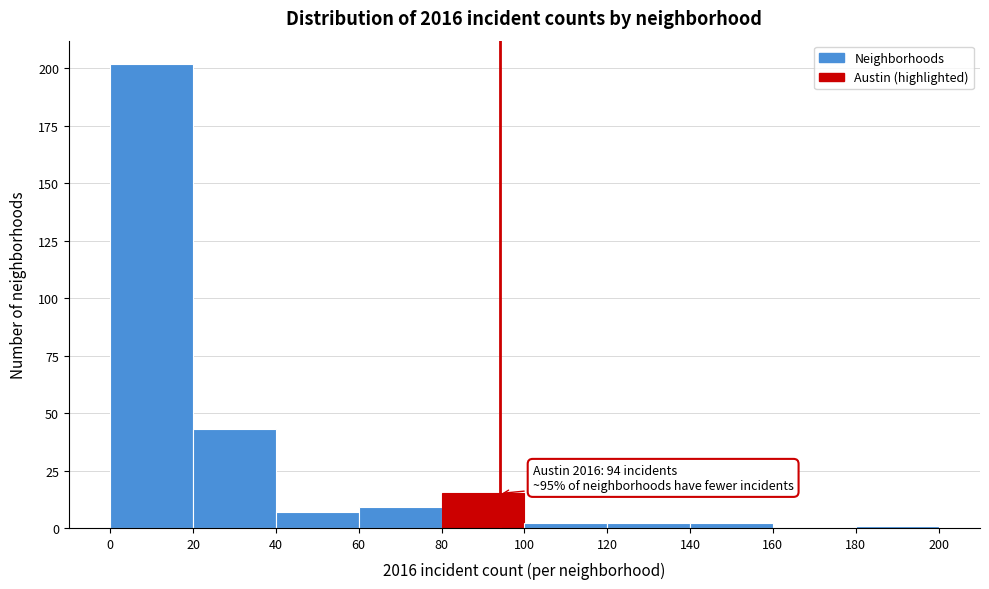

Which range on the x-axis has the tallest bar?

0 to 20